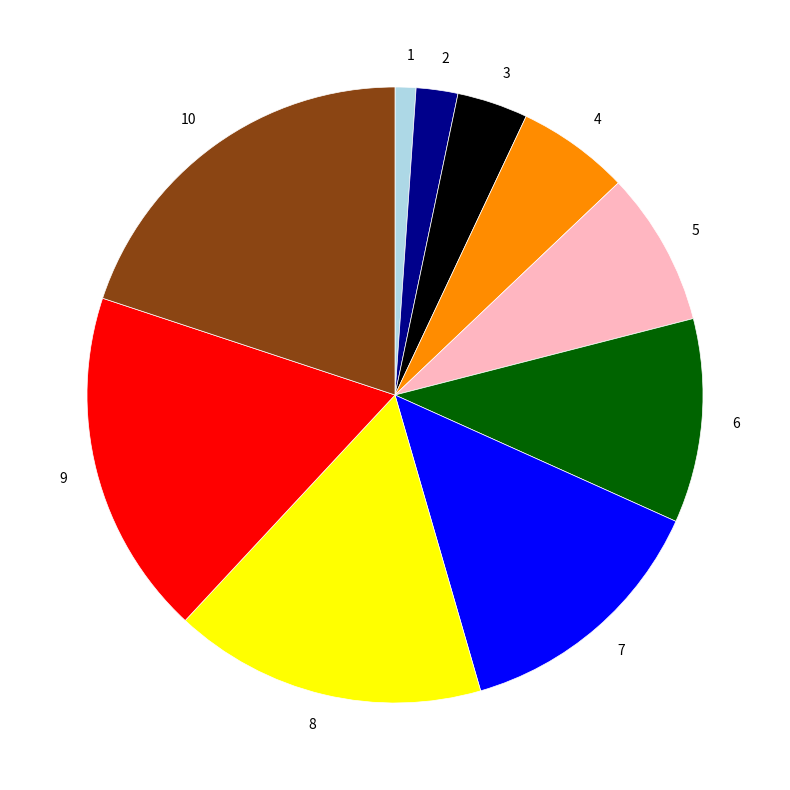

Does 1 account for over 50% of the chart?

No